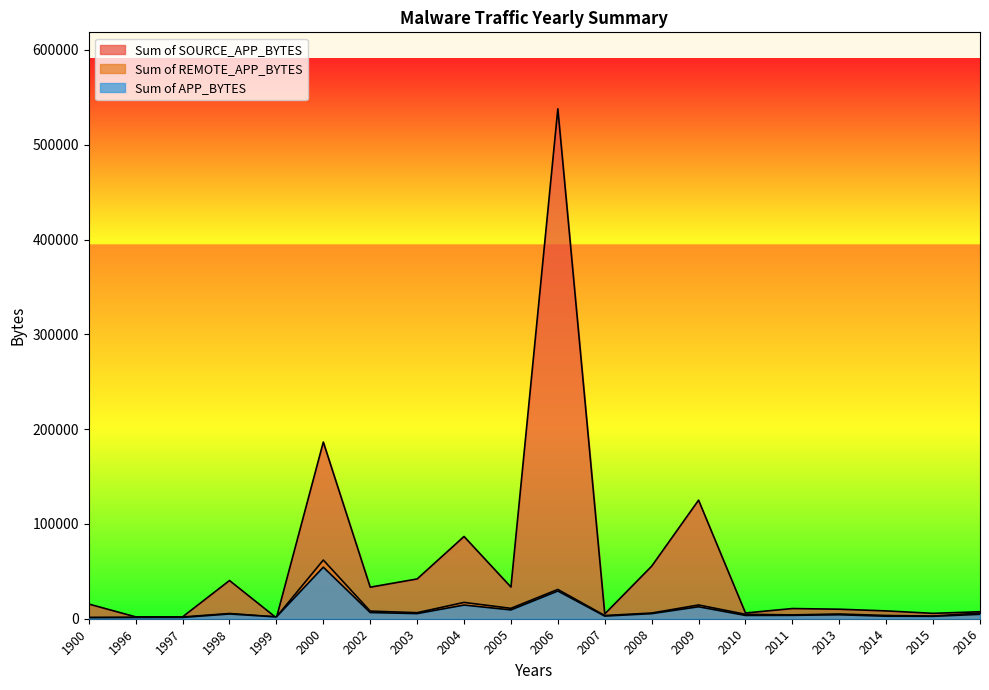

Which series has the largest total across all categories?

Sum of SOURCE_APP_BYTES